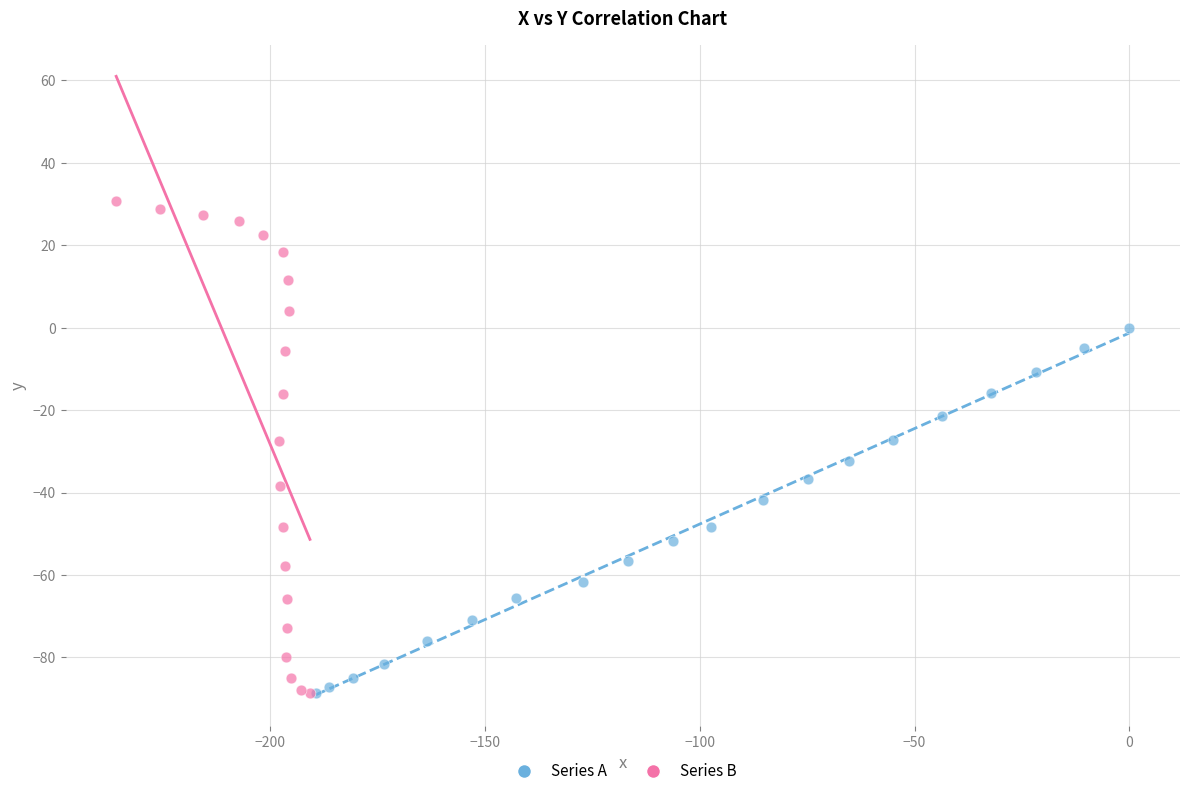

Which series has the widest spread of Y values?

Series B